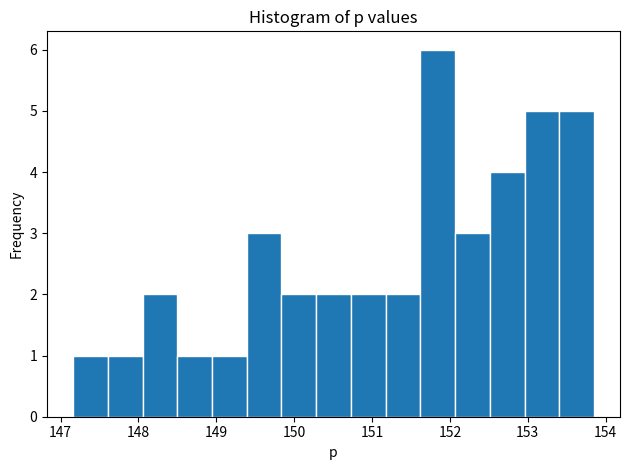

Reading left to right, transcribe this chart: for each bar, give the range it covers on the x-axis and its height. Neither the bar edges nor the heights are printed on the chart, so give them approximately, as read against the axes.

147.2 to 147.6: 1
147.6 to 148.1: 1
148.1 to 148.5: 2
148.5 to 148.9: 1
148.9 to 149.4: 1
149.4 to 149.8: 3
149.8 to 150.3: 2
150.3 to 150.7: 2
150.7 to 151.2: 2
151.2 to 151.6: 2
151.6 to 152.1: 6
152.1 to 152.5: 3
152.5 to 153.0: 4
153.0 to 153.4: 5
153.4 to 153.9: 5